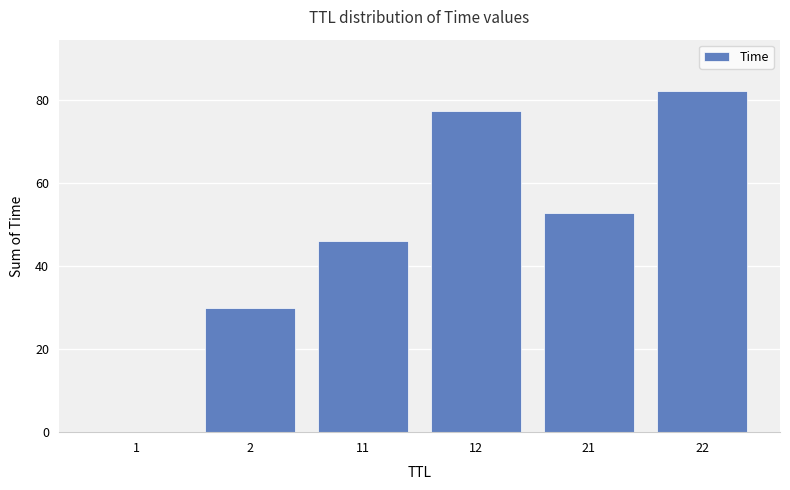

Are the bars grouped side by side (vs. stacked)?

No